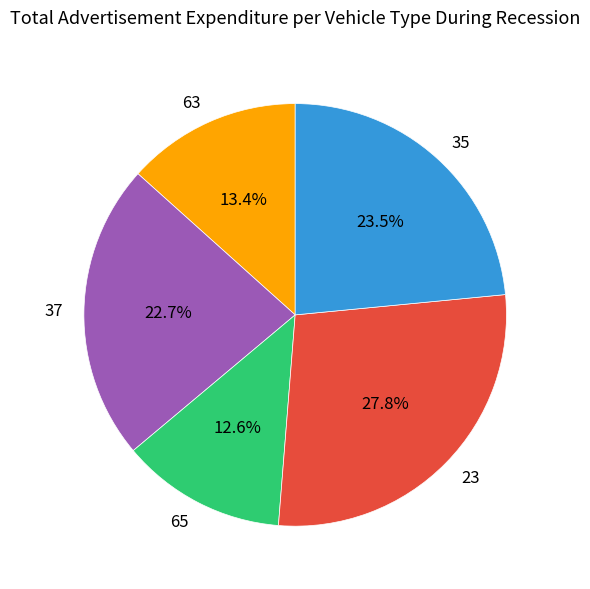

Combined, what portion of the pie is 65 and 63?

26.0%